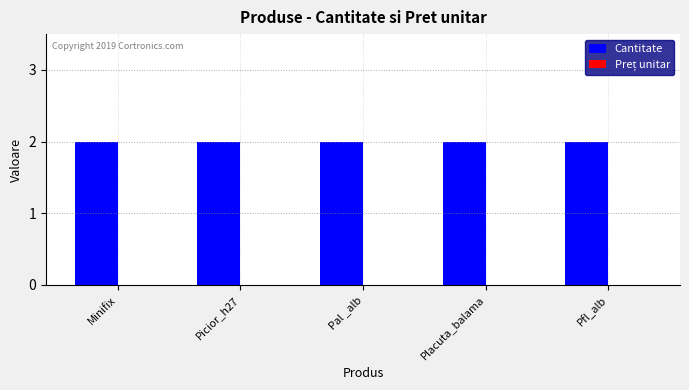

True or false: Cantitate has a value of 1 at Placuta_balama.

False